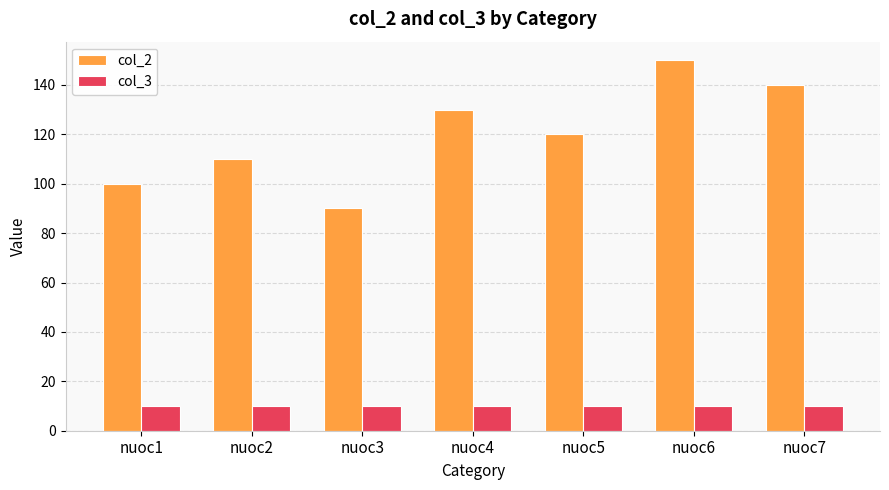

Reading right to left, list all the values displayed in this chart.

col_2: nuoc7=140	nuoc6=150	nuoc5=120	nuoc4=130	nuoc3=90	nuoc2=110	nuoc1=100
col_3: nuoc7=10	nuoc6=10	nuoc5=10	nuoc4=10	nuoc3=10	nuoc2=10	nuoc1=10